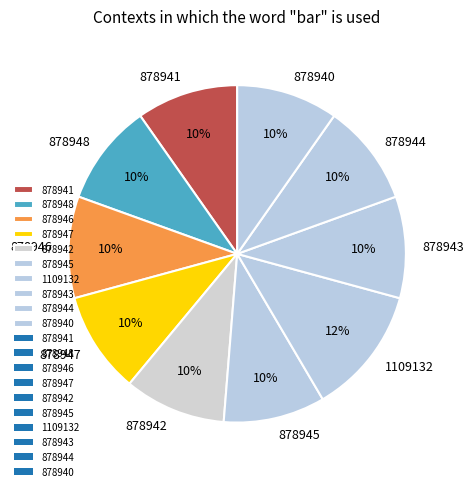

How many slices are in this pie chart?

10